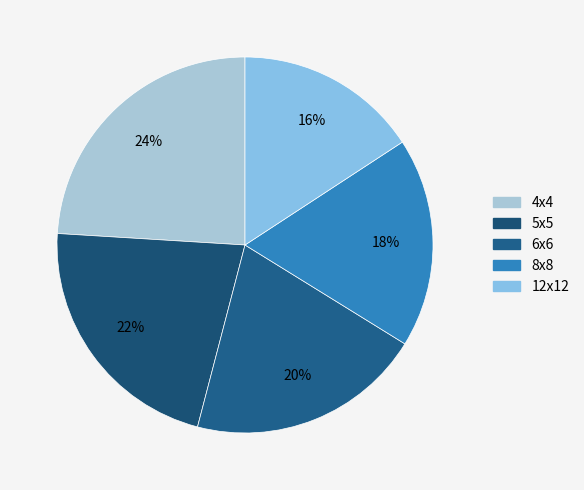

To the nearest percent, what portion does 12x12 represent?

16%